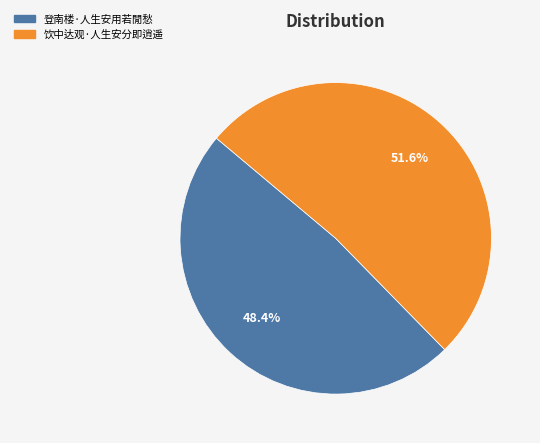

To the nearest percent, what portion does 登南楼·人生安用若閒愁 represent?

48%